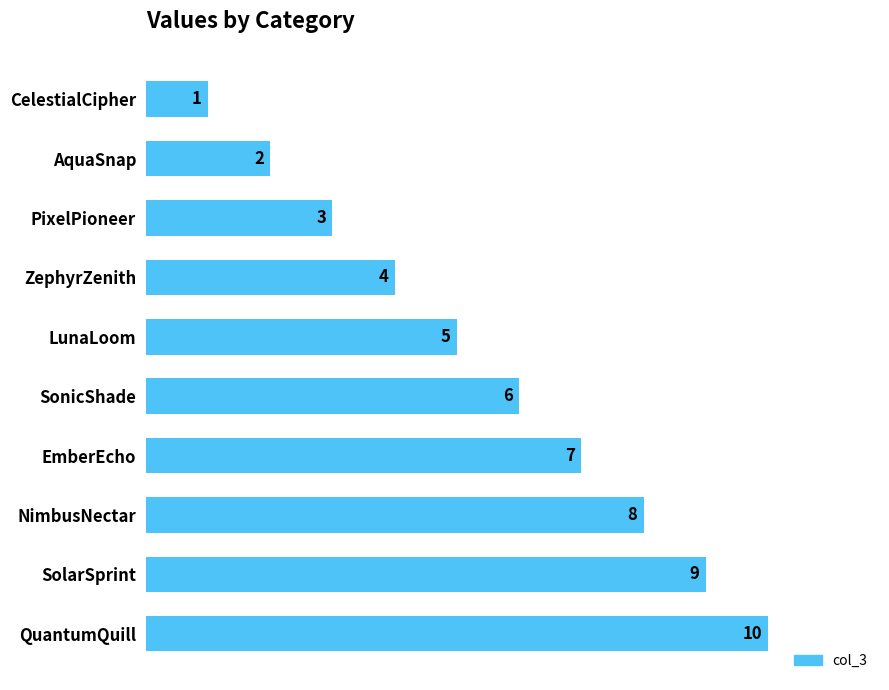

How many distinct data groups are displayed?

1